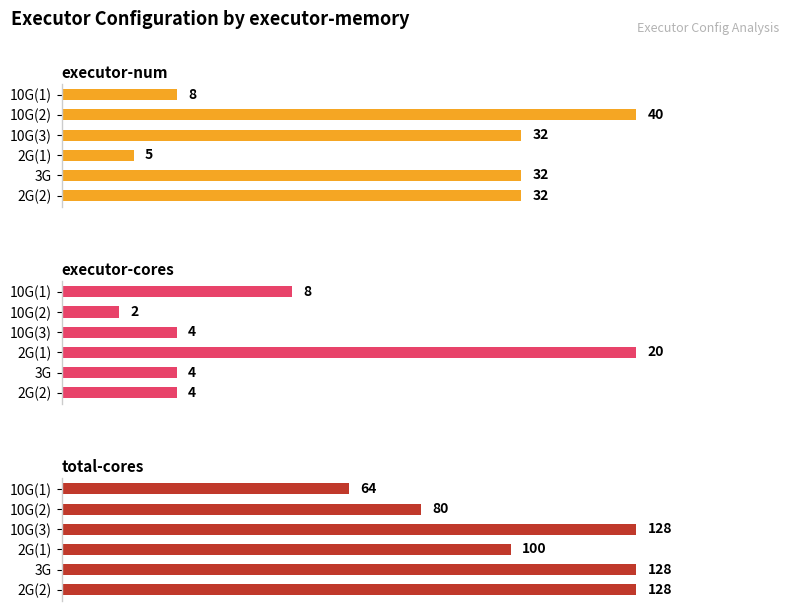

What is the maximum value shown in the chart?

128